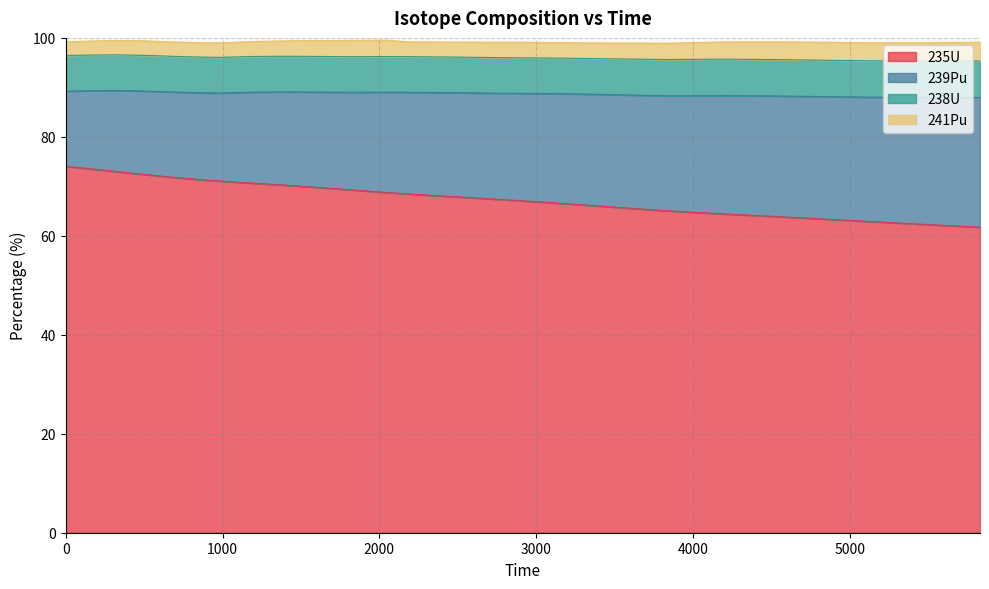

Reading left to right, extract all data points from this chart.

235U: 0=73.9	1=73.9	2=73.7	3=73.6	4=73.0	5=72.5	6=72.4	7=71.9	8=71.3	9=71.1	10=70.7	11=70.4	12=70.1	13=69.3	14=68.9	15=68.9	16=68.8	17=68.5	18=68.4	19=67.6	20=67.3	21=67.2	22=66.5	23=66.5	24=66.4	25=66.2	26=65.1	27=65.0	28=65.0	29=64.8	30=64.4	31=64.0	32=63.8	33=63.4	34=63.4	35=63.0	36=62.8	37=62.6	38=62.0	39=61.7
239Pu: 0=15.3	1=15.3	2=15.6	3=15.7	4=16.4	5=16.8	6=16.9	7=17.2	8=17.6	9=17.8	10=18.3	11=18.7	12=19.0	13=19.7	14=20.1	15=20.1	16=20.3	17=20.5	18=20.6	19=21.3	20=21.5	21=21.6	22=22.2	23=22.2	24=22.3	25=22.4	26=23.2	27=23.3	28=23.3	29=23.5	30=23.9	31=24.3	32=24.5	33=24.7	34=24.8	35=25.0	36=25.2	37=25.4	38=26.0	39=26.2
238U: 0=7.2	1=7.2	2=7.2	3=7.2	4=7.2	5=7.2	6=7.2	7=7.2	8=7.2	9=7.2	10=7.2	11=7.2	12=7.2	13=7.2	14=7.2	15=7.2	16=7.2	17=7.2	18=7.2	19=7.2	20=7.2	21=7.2	22=7.2	23=7.2	24=7.2	25=7.2	26=7.3	27=7.3	28=7.3	29=7.4	30=7.4	31=7.4	32=7.4	33=7.3	34=7.3	35=7.3	36=7.3	37=7.3	38=7.3	39=7.3
241Pu: 0=2.8	1=2.8	2=2.8	3=2.8	4=2.9	5=2.9	6=2.9	7=2.9	8=2.9	9=2.9	10=3.0	11=3.1	12=3.1	13=3.3	14=3.3	15=3.3	16=3.3	17=3.0	18=3.0	19=3.1	20=3.1	21=3.1	22=3.1	23=3.1	24=3.1	25=3.2	26=3.3	27=3.3	28=3.3	29=3.3	30=3.5	31=3.6	32=3.6	33=3.6	34=3.6	35=3.6	36=3.6	37=3.7	38=3.7	39=3.8